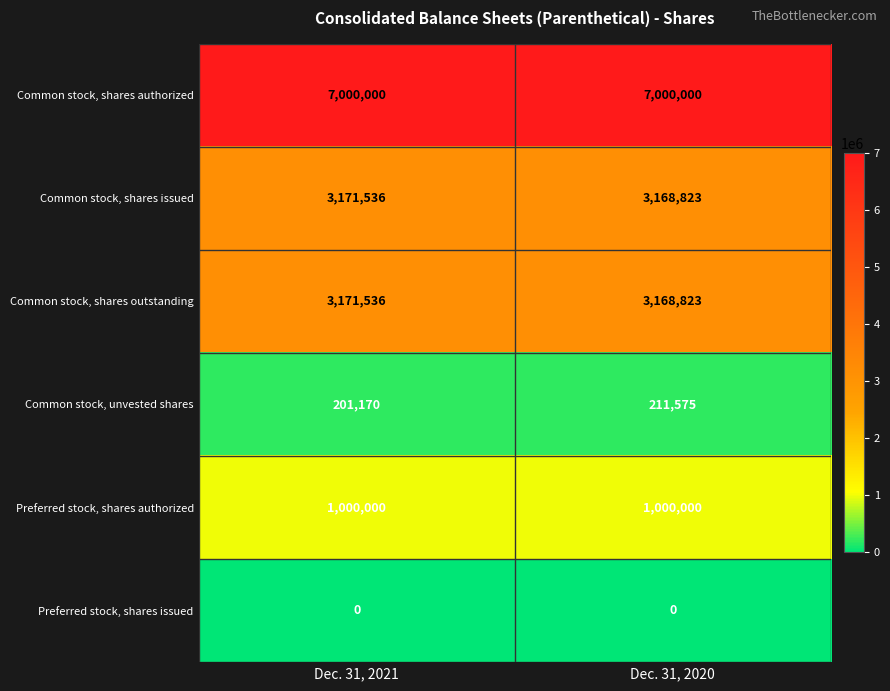

The value of Common stock, shares authorized at Dec. 31, 2021 is 7000000. True or false?

True